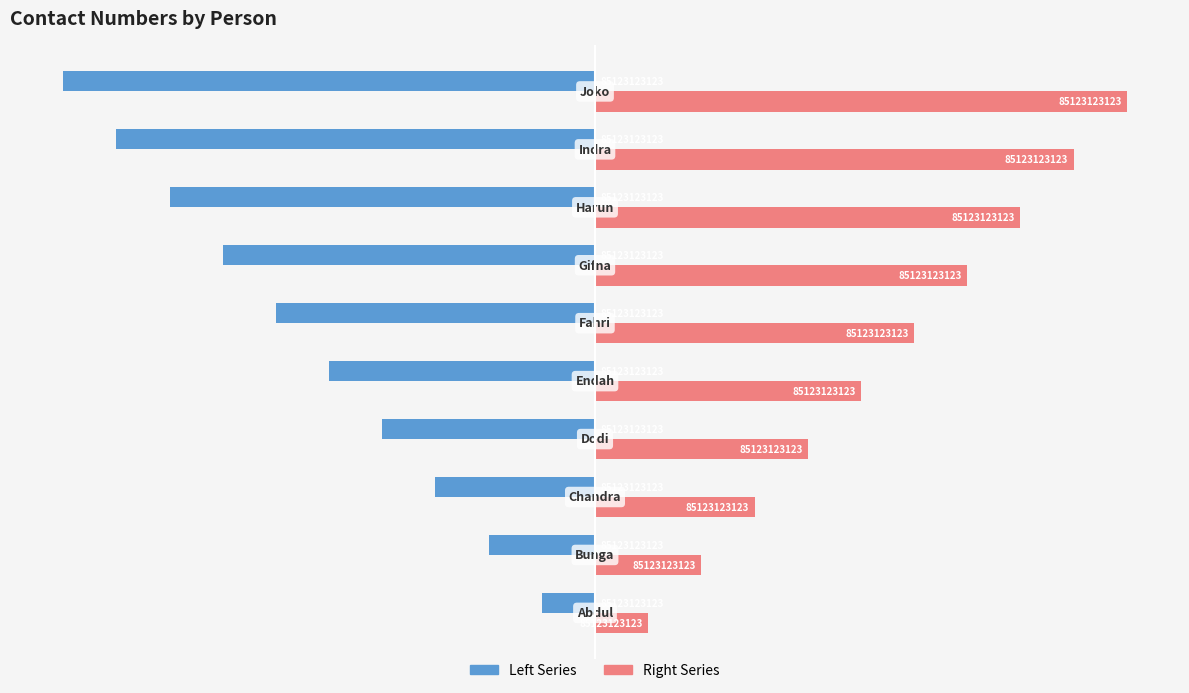

What are all the series names shown in the legend?

Left Series, Right Series